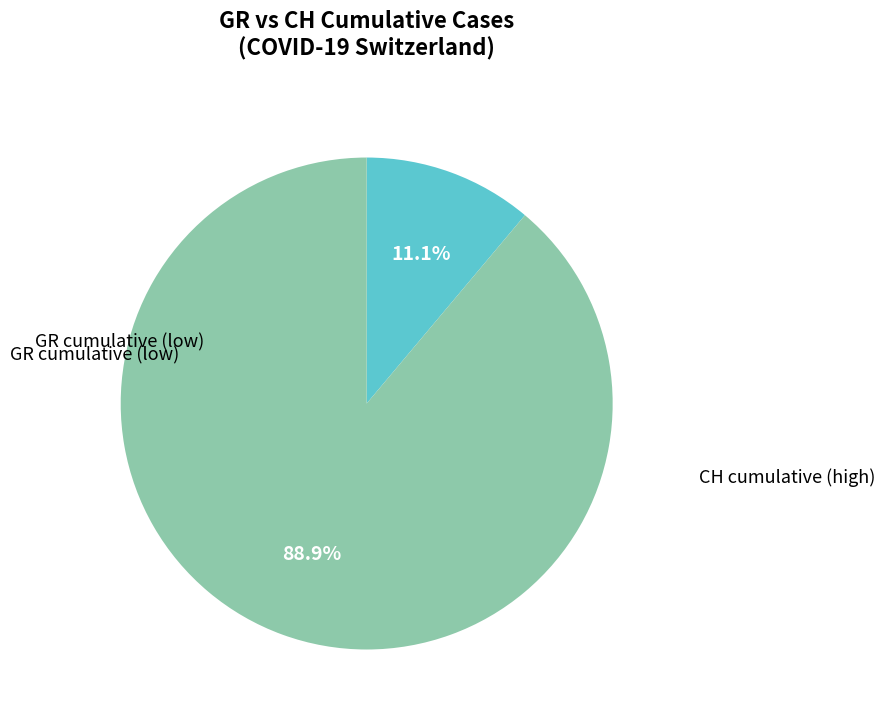

Is there any slice that represents more than half of the pie?

Yes